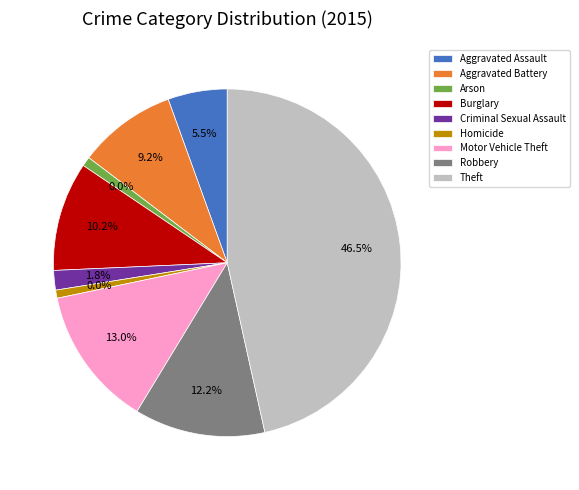

The Aggravated Battery slice represents 9% of the pie. True or false?

True